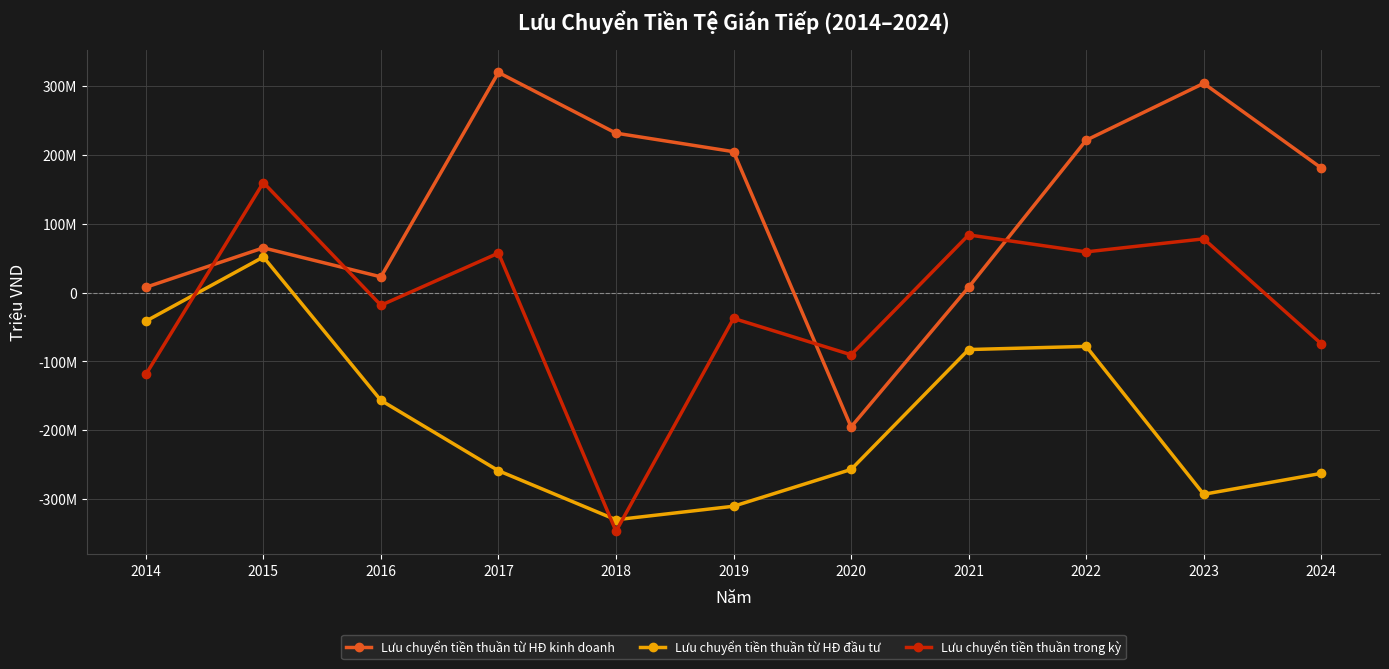

Is this an area chart (filled region under the line)?

No